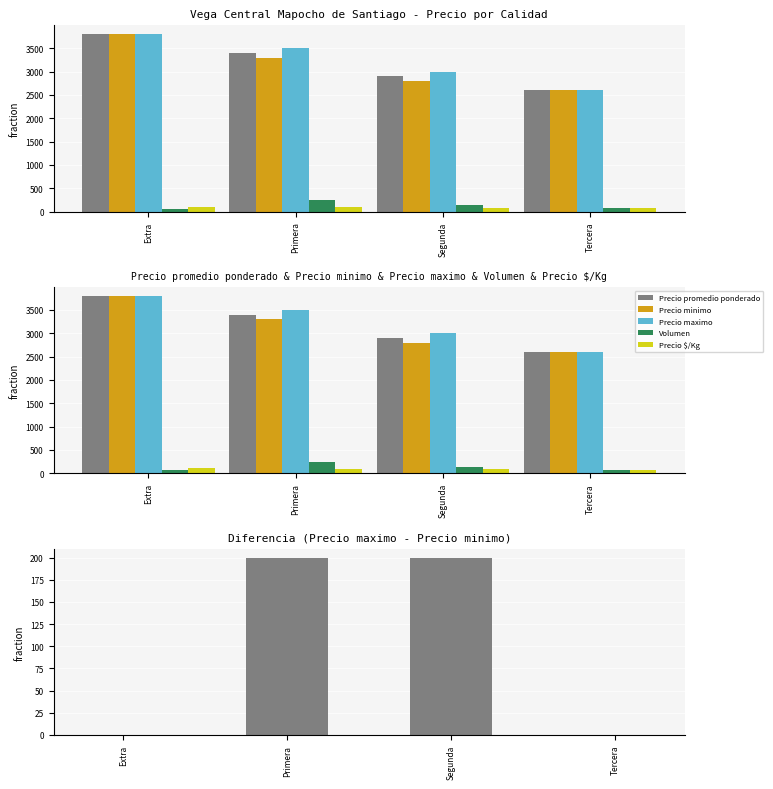

What is the greatest value displayed?

3800